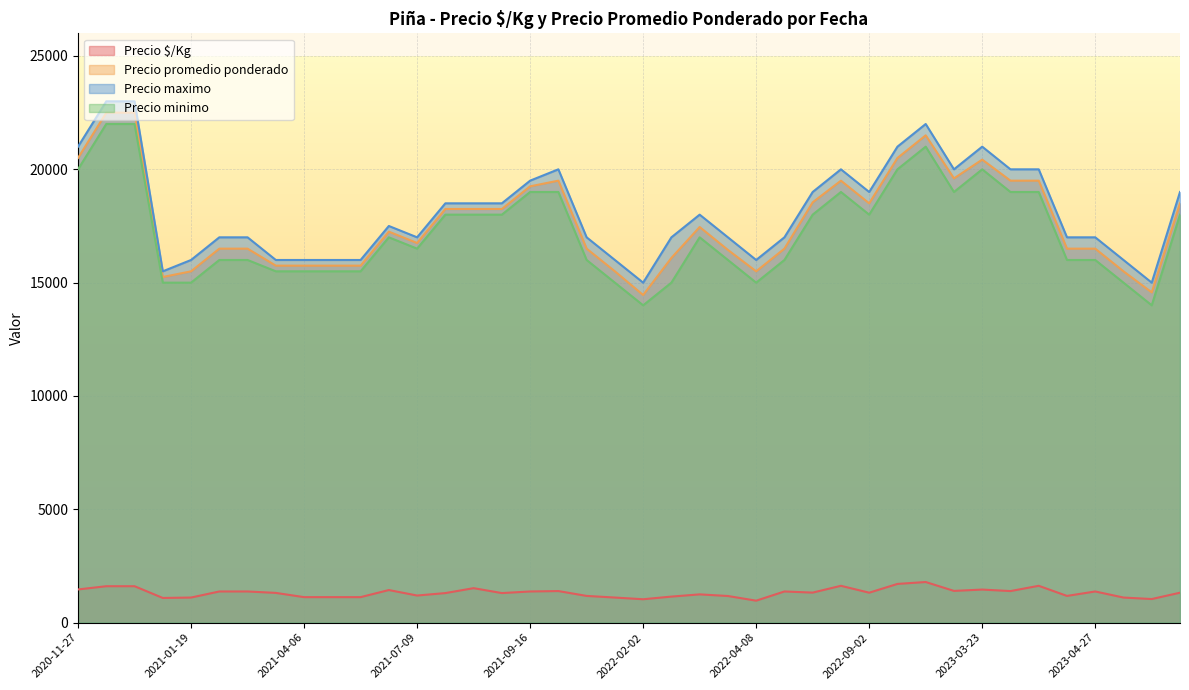

Which series changed the most between 2022-04-08 and 2021-01-15?

Precio maximo